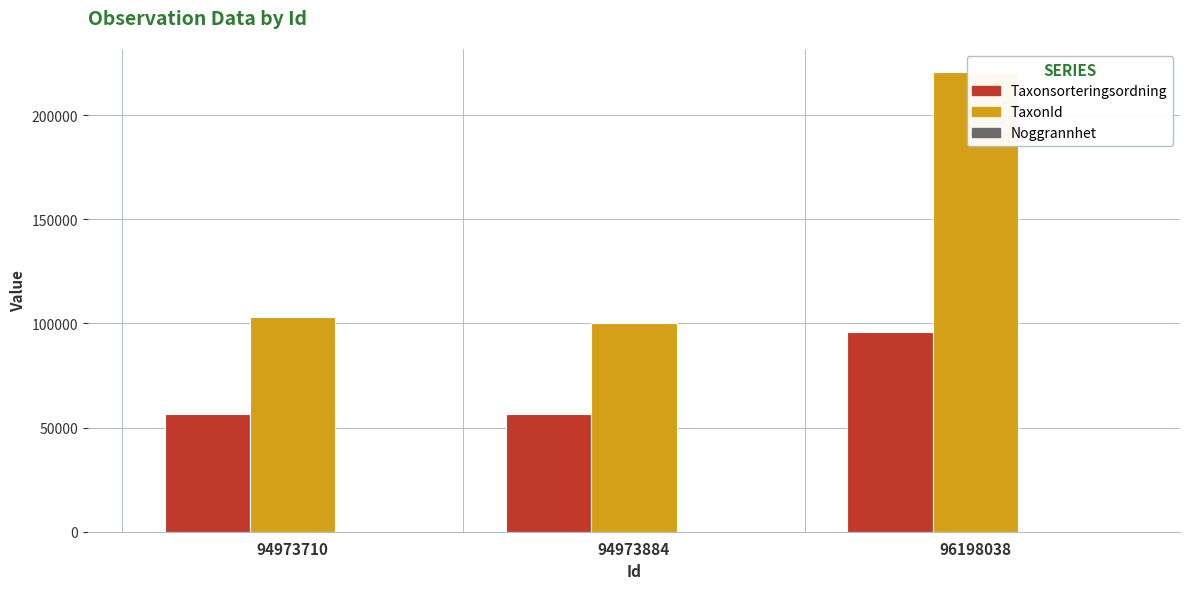

What are all the series names shown in the legend?

Taxonsorteringsordning, TaxonId, Noggrannhet